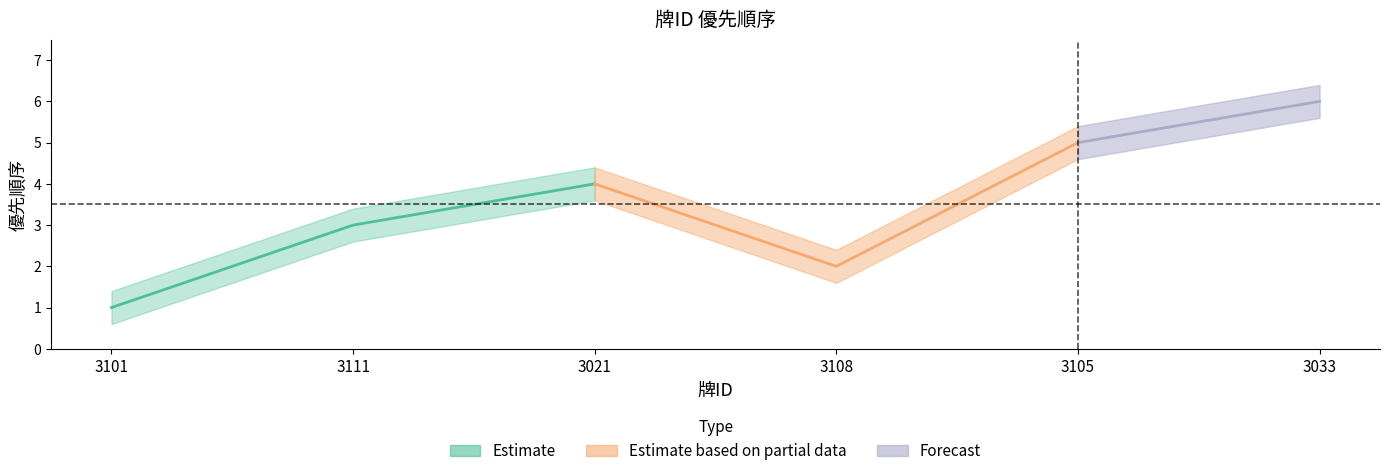

Rank the categories by value from highest to lowest.

3033, 3105, 3021, 3111, 3108, 3101